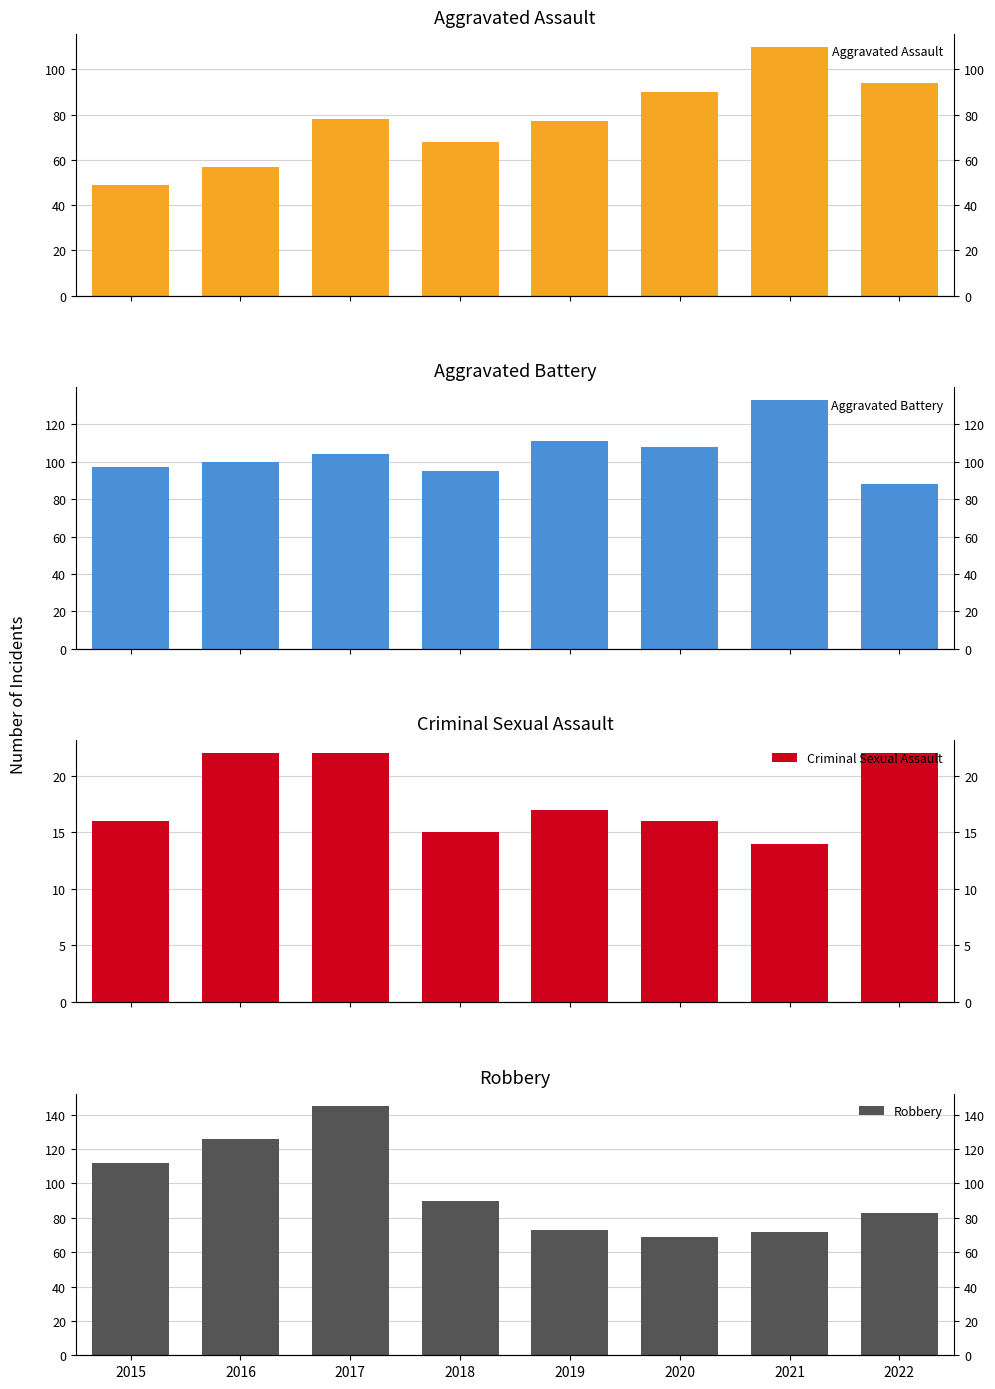

The Aggravated Battery series shows 22 at 2016. True or false?

False